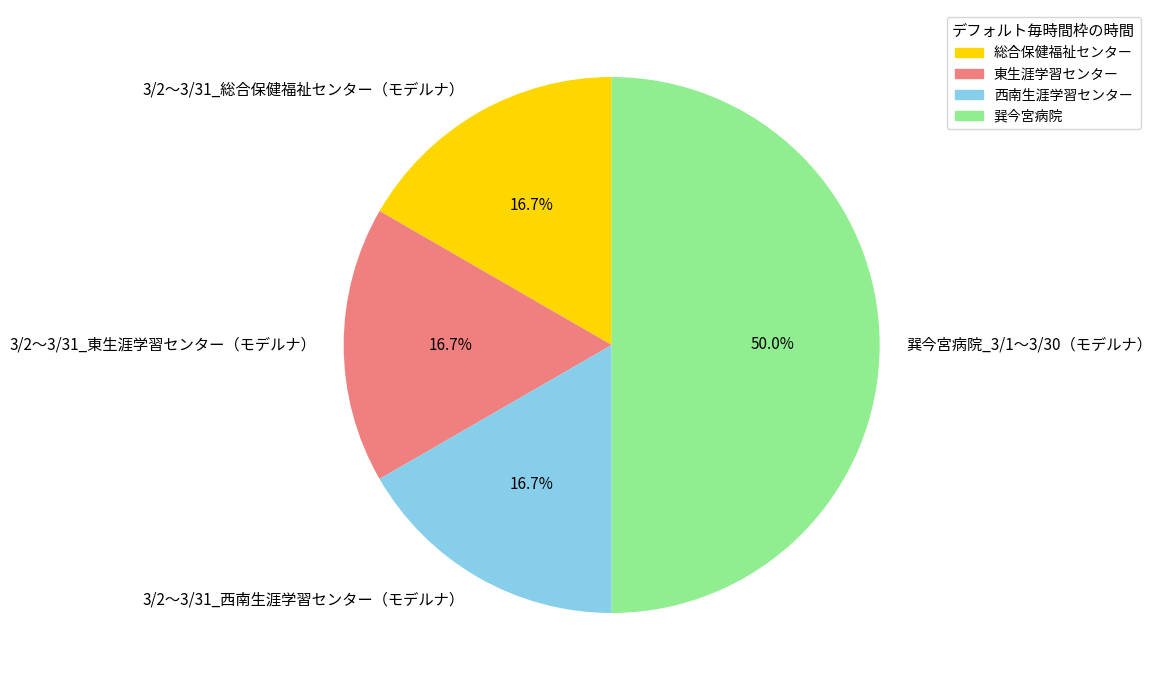

Does 東生涯学習センター account for over 50% of the chart?

No